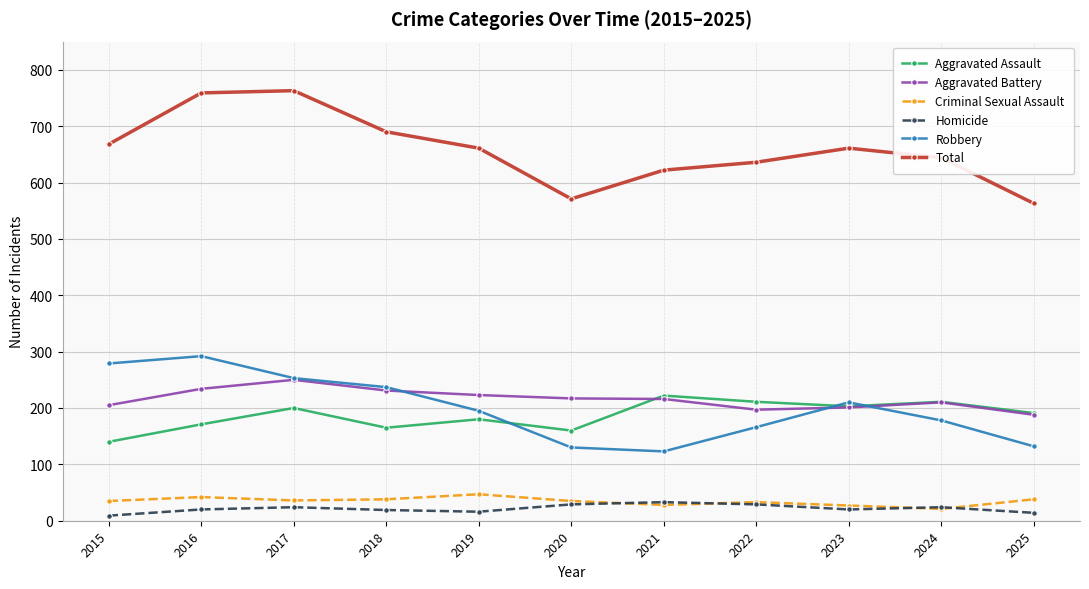

Where is Robbery nearest to the value 207?

2023